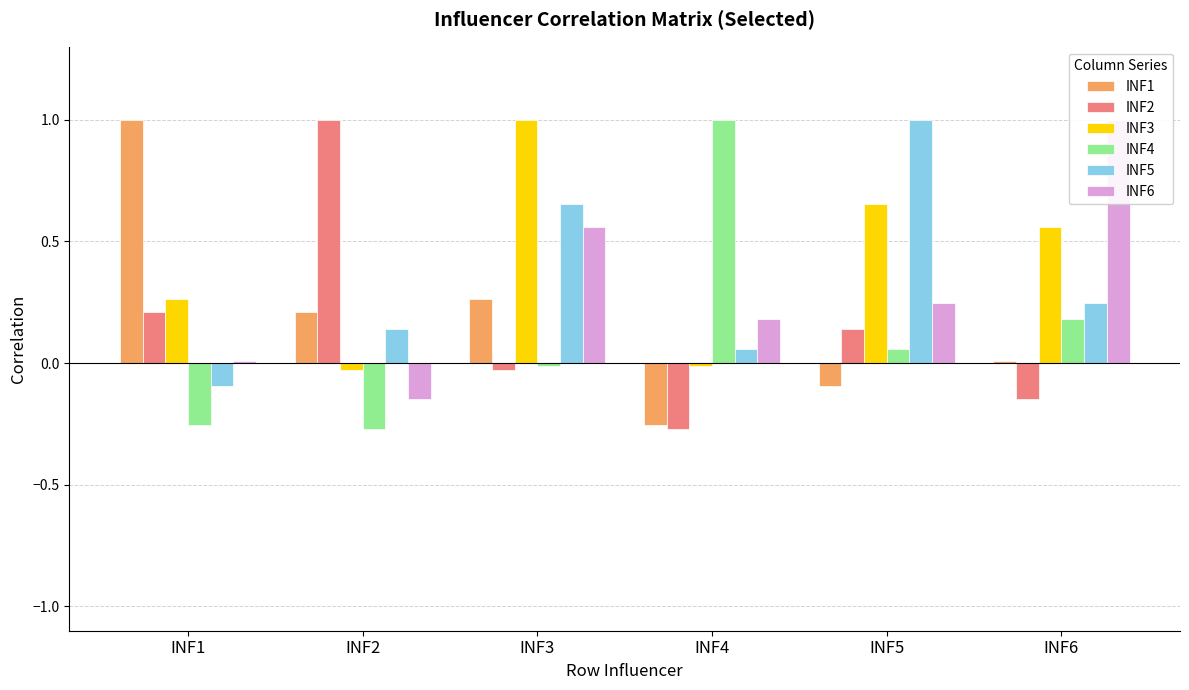

What are all the series names shown in the legend?

INF1, INF2, INF3, INF4, INF5, INF6